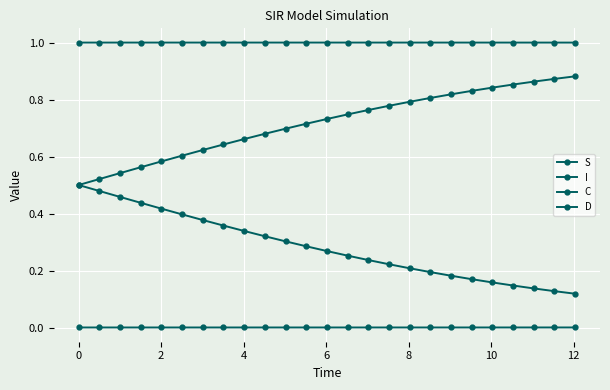

Reading left to right, list all the values displayed in this chart.

S: 1.0	1.0	1.0	1.0	1.0	1.0	1.0	1.0	1.0	1.0	1.0	1.0	1.0	1.0	1.0	1.0	1.0	1.0	1.0	1.0	1.0	1.0	1.0	1.0	1.0
I: 0.0	0.0	0.0	0.0	0.0	0.0	0.0	0.0	0.0	0.0	0.0	0.0	0.0	0.0	0.0	0.0	0.0	0.0	0.0	0.0	0.0	0.0	0.0	0.0	0.0
C: 0.5	0.5	0.5	0.4	0.4	0.4	0.4	0.4	0.3	0.3	0.3	0.3	0.3	0.3	0.2	0.2	0.2	0.2	0.2	0.2	0.2	0.1	0.1	0.1	0.1
D: 0.5	0.5	0.5	0.6	0.6	0.6	0.6	0.6	0.7	0.7	0.7	0.7	0.7	0.7	0.8	0.8	0.8	0.8	0.8	0.8	0.8	0.9	0.9	0.9	0.9